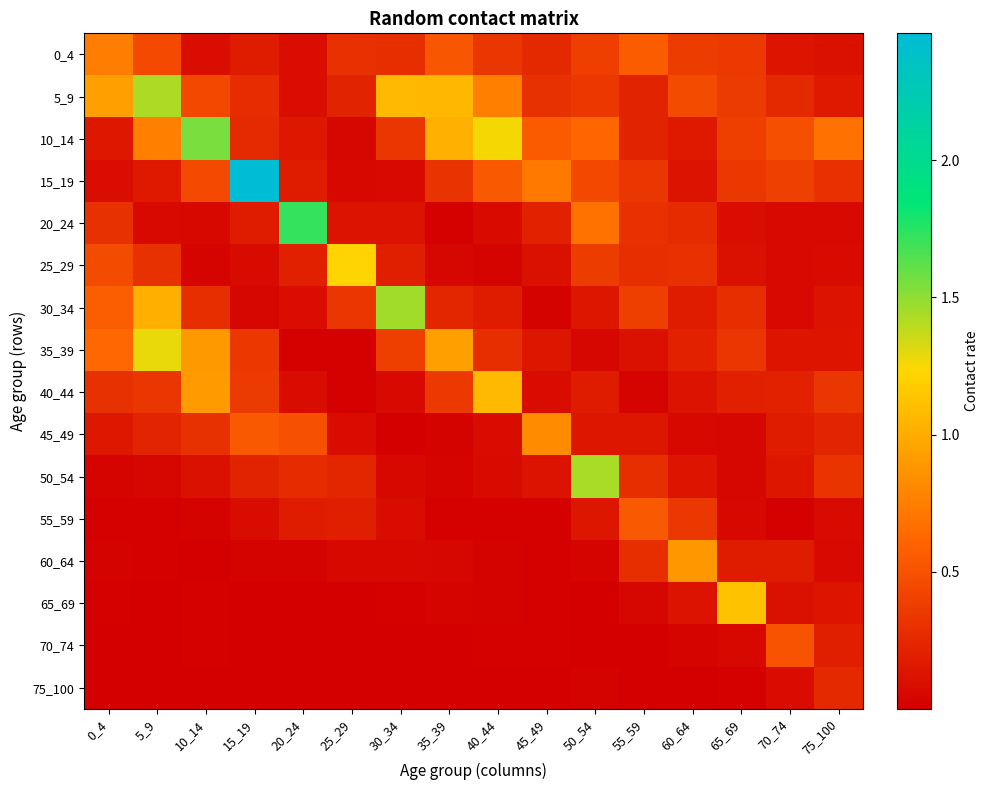

Rank the series at 65_69 from highest to lowest value.

65_69, 10_14, 5_9, 0_4, 15_19, 35_39, 30_34, 40_44, 60_64, 25_29, 20_24, 55_59, 70_74, 45_49, 50_54, 75_100